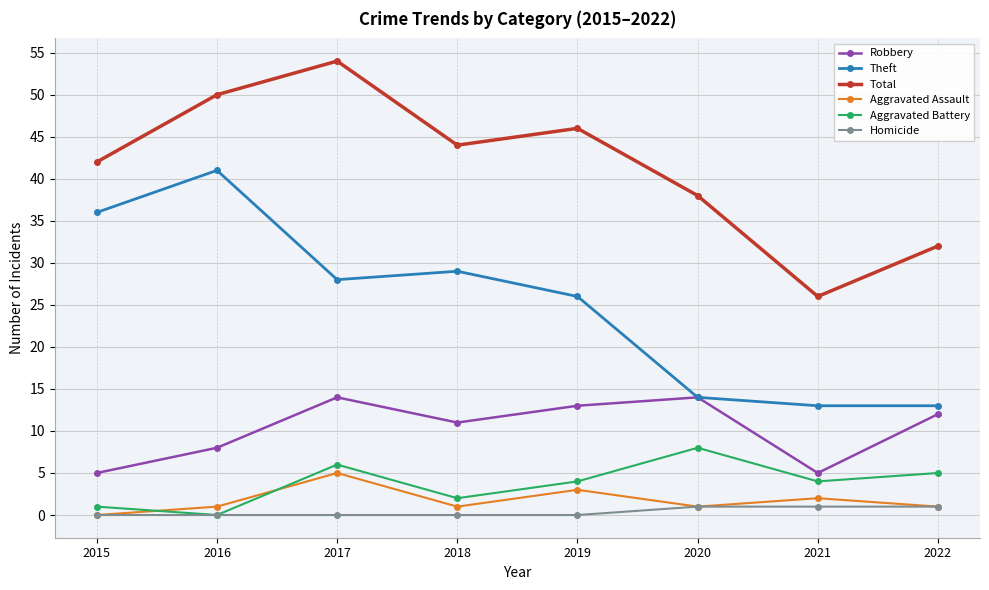

How many lines are shown in the chart?

6